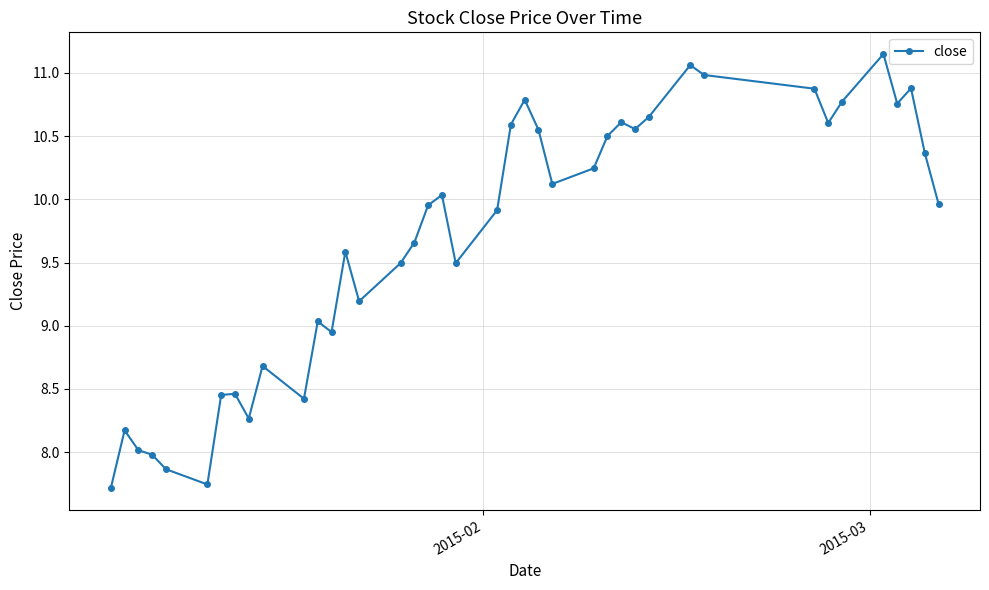

What is the difference between the second highest and second lowest values?

3.3